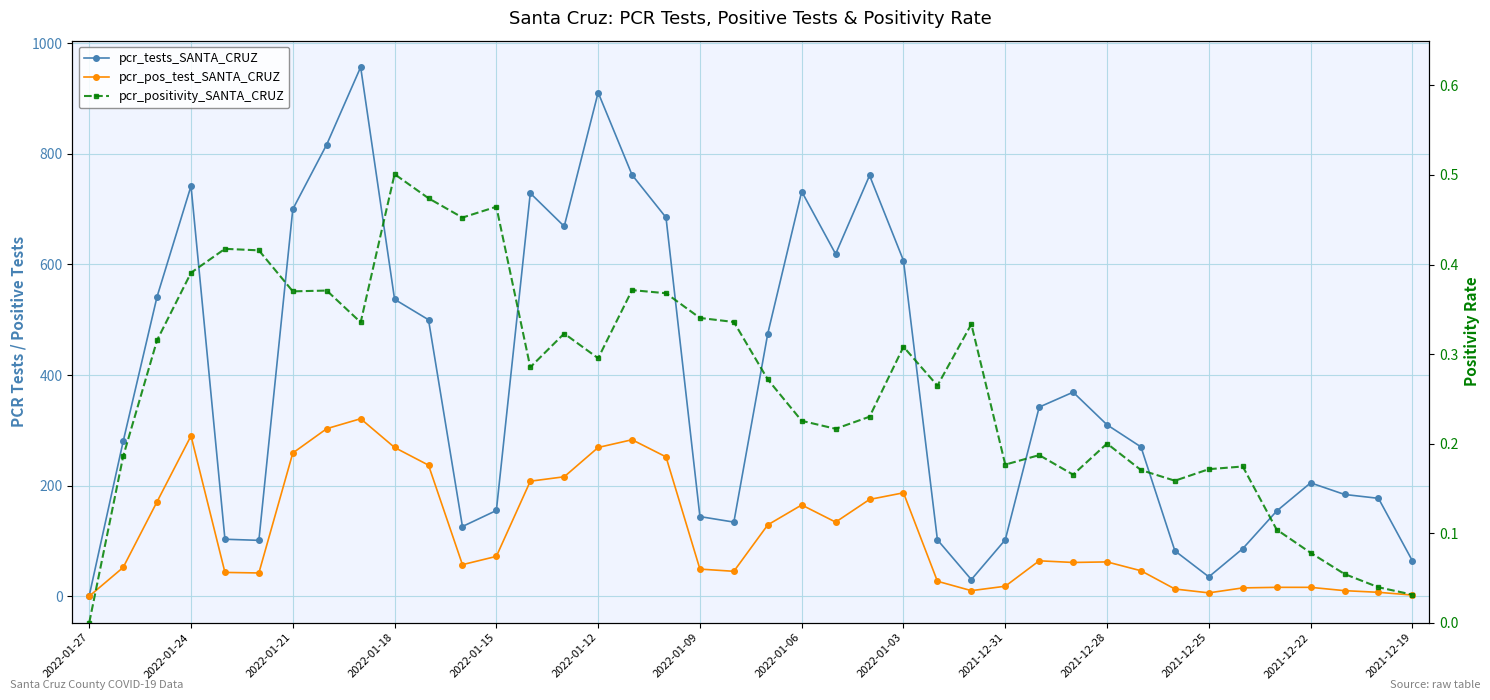

Is it true that pcr_tests_SANTA_CRUZ equals 303.4 at 2022-01-24?

False